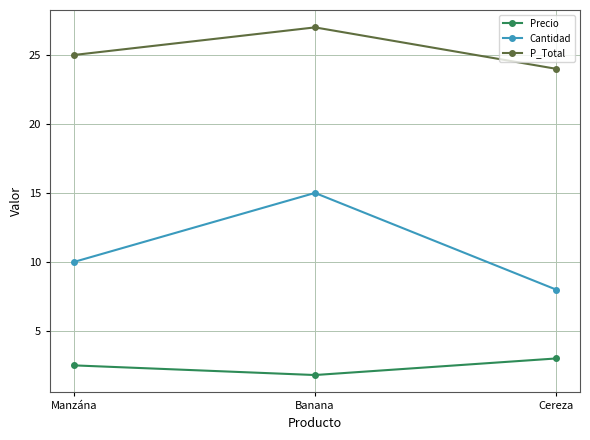

Reading right to left, transcribe all the data shown in this chart.

Precio: 3.0	1.8	2.5
Cantidad: 8.0	15.0	10.0
P_Total: 24.0	27.0	25.0